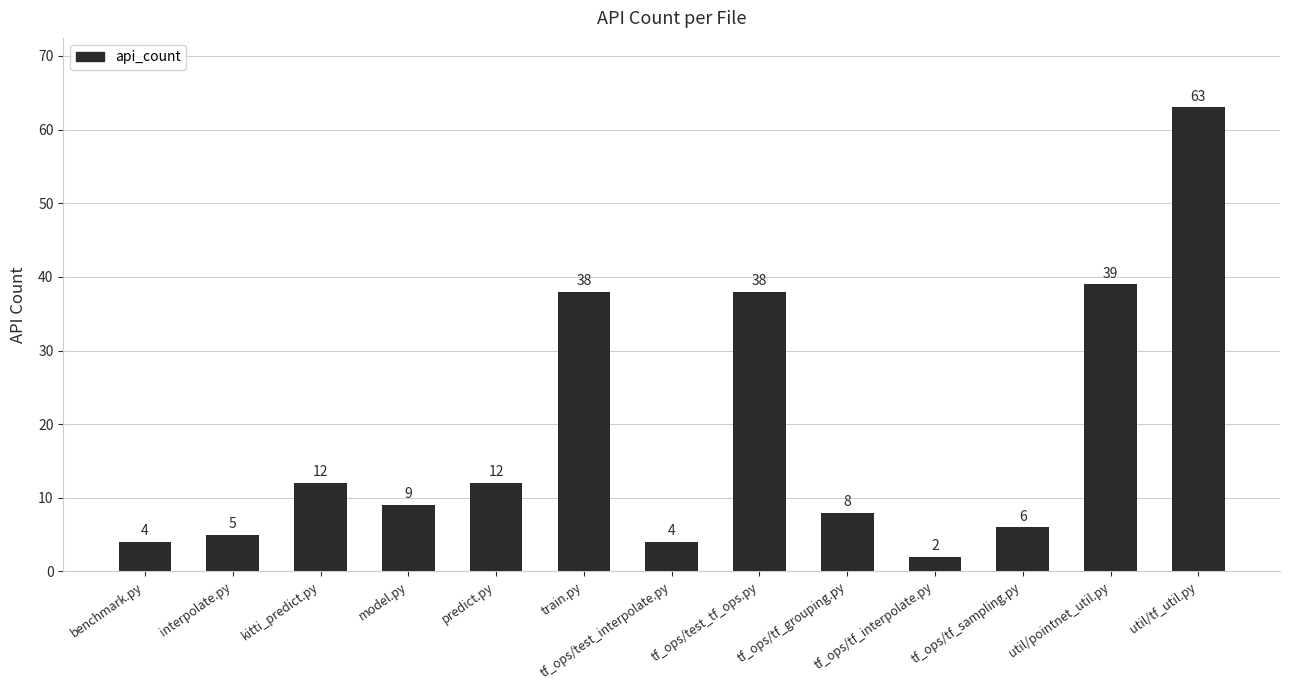

What is the label of the 2nd bar from the left?

interpolate.py